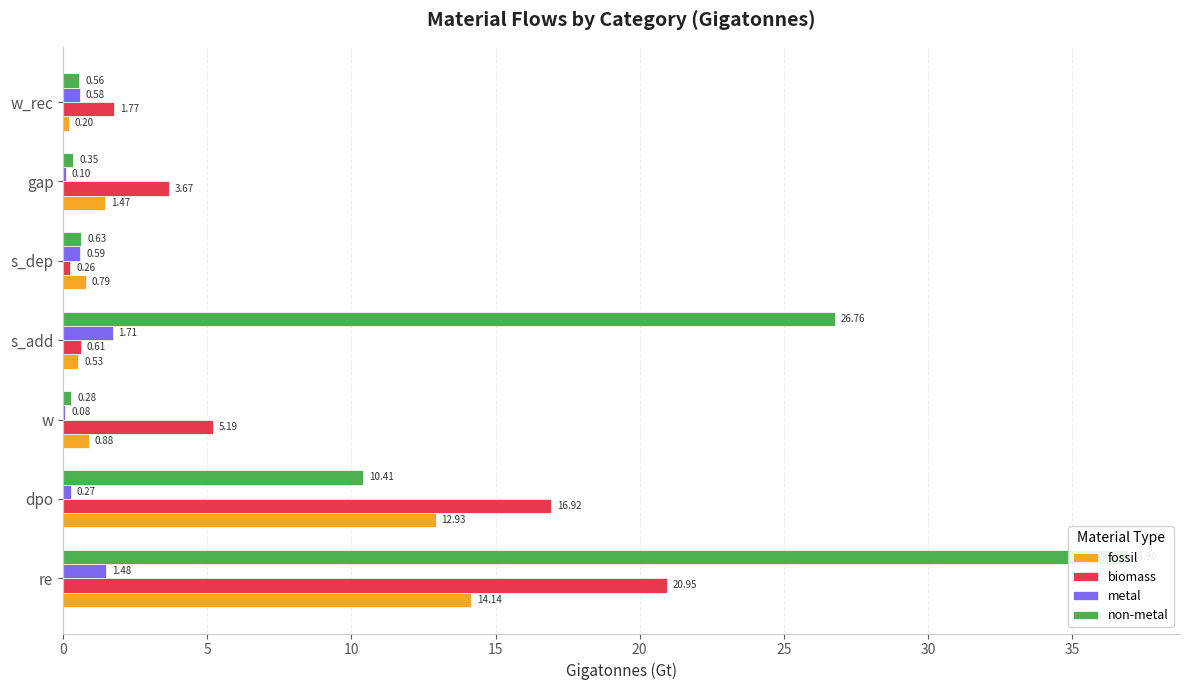

Which series has the largest range (max minus min)?

non-metal